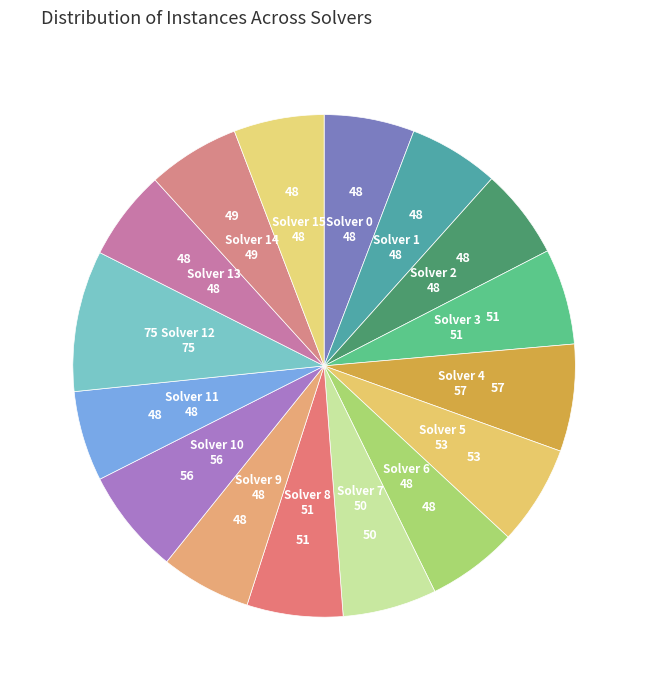

Between Solver 3 and Solver 12, which is larger?

Solver 12